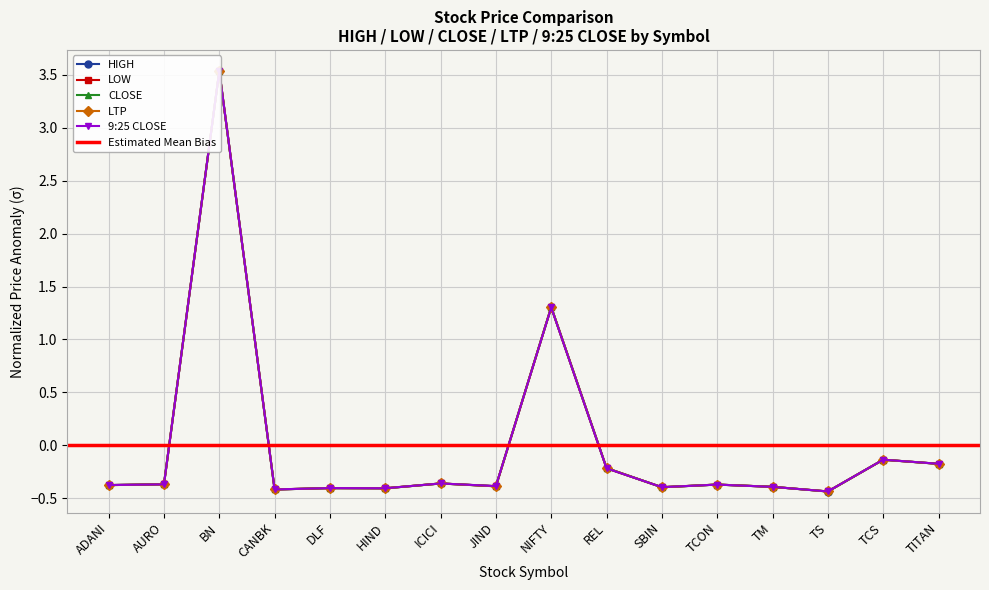

True or false: CLOSE has a value of -0.3 at TS.

False